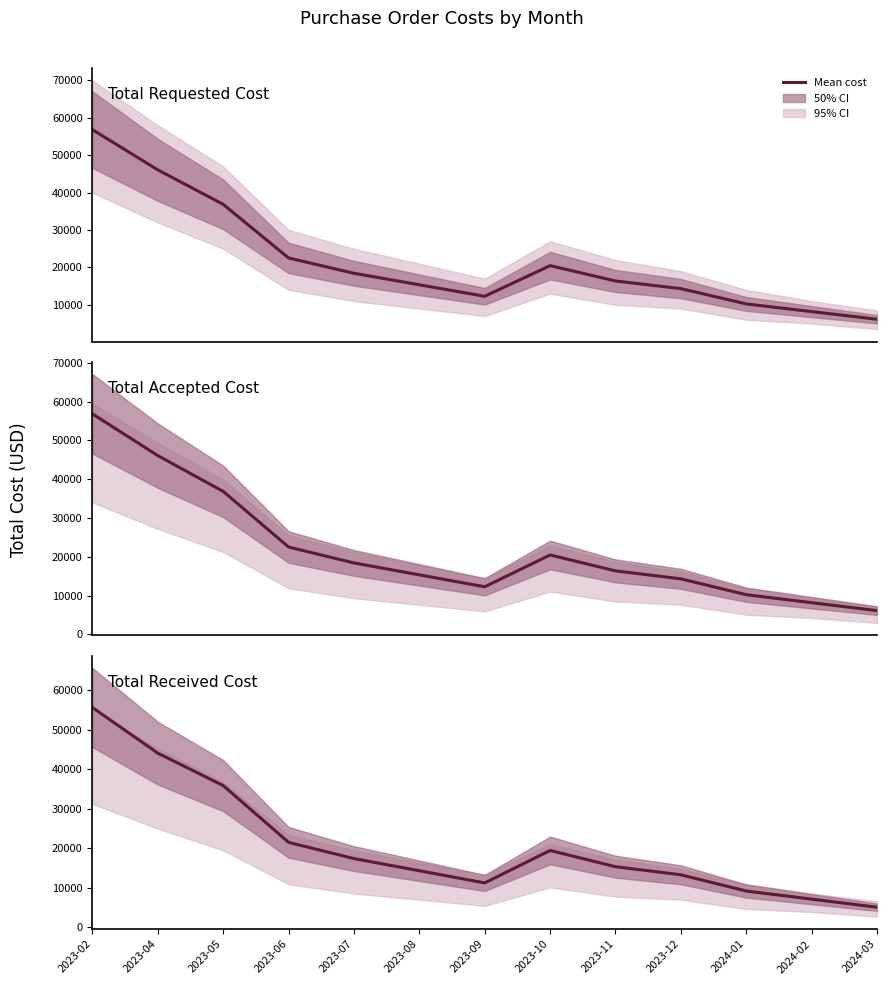

What is the greatest value displayed?

56832